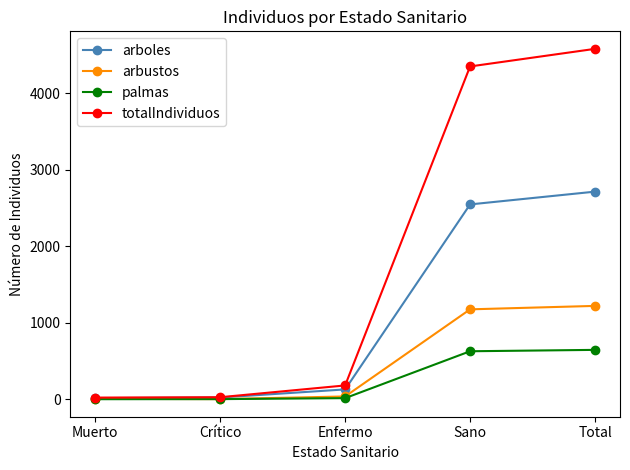

Rank the series by their maximum value, from lowest to highest.

palmas, arbustos, arboles, totalIndividuos